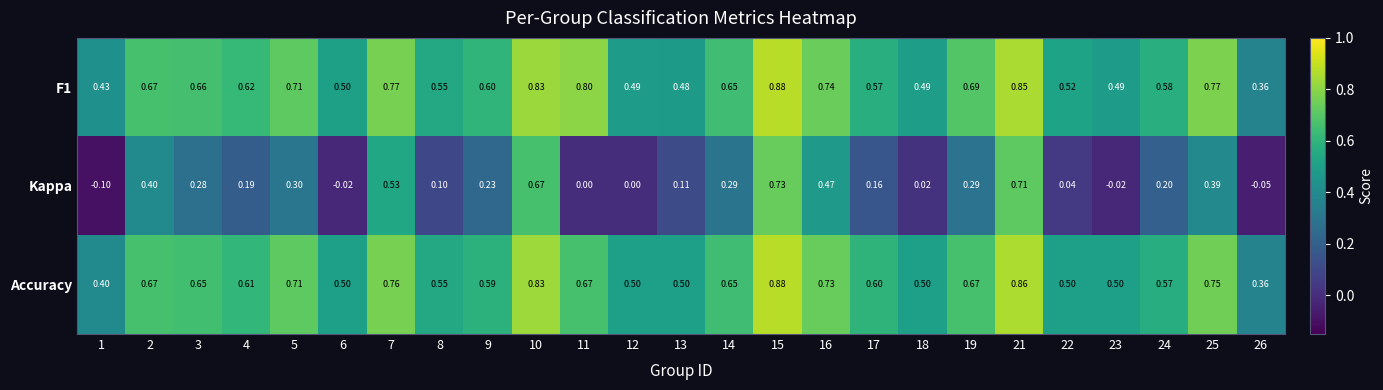

Is the value of F1 at 5 greater than the value of Kappa at 16?

Yes